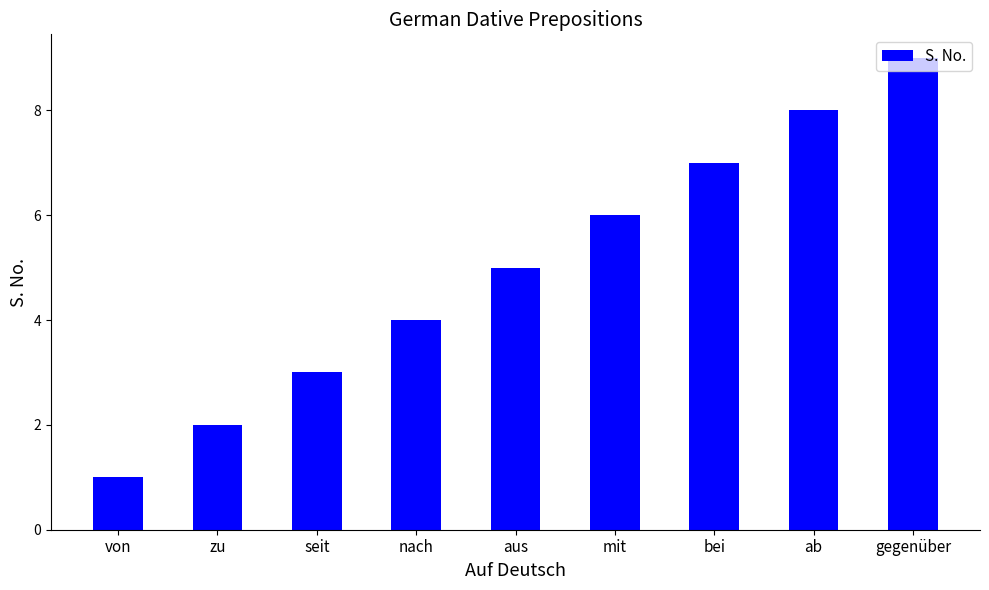

What is the change in value from aus to bei?

+2